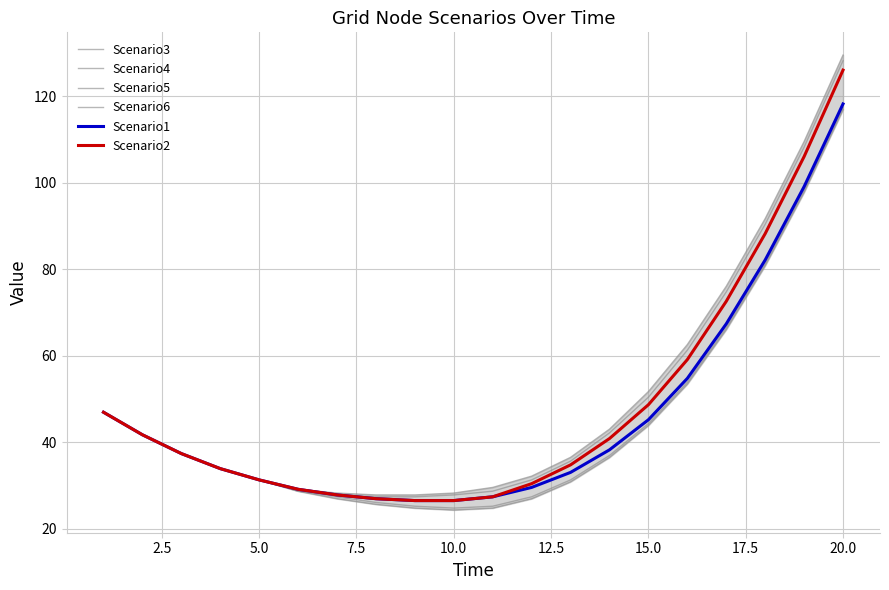

What value does the Scenario3 series have at 2.5?

41.7